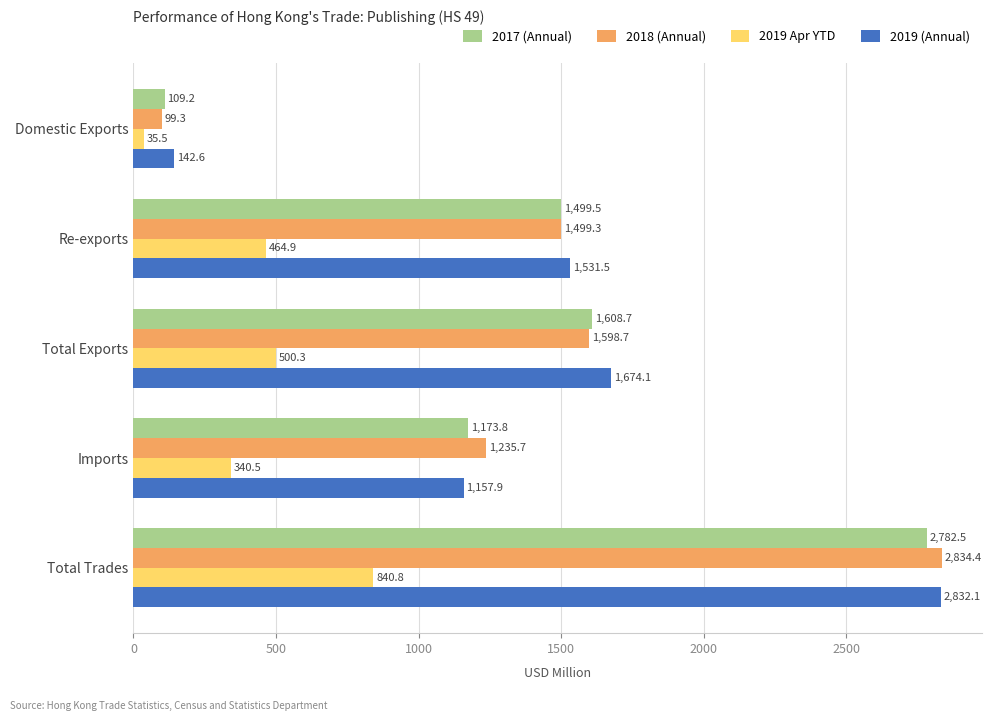

Which series has the widest spread of values?

2018 (Annual)